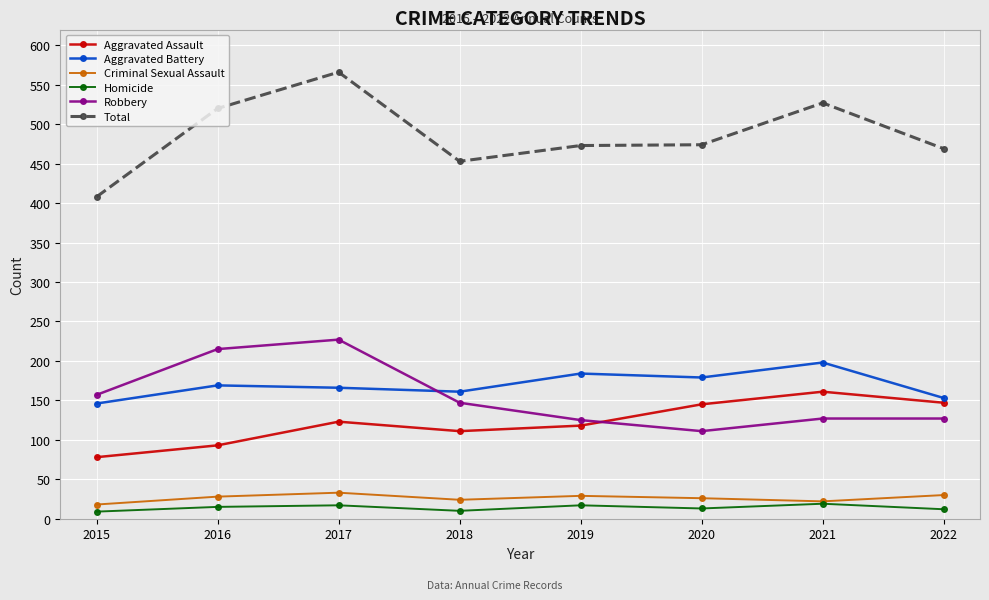

What is the difference between the Aggravated Battery values at 2020 and 2017?

13